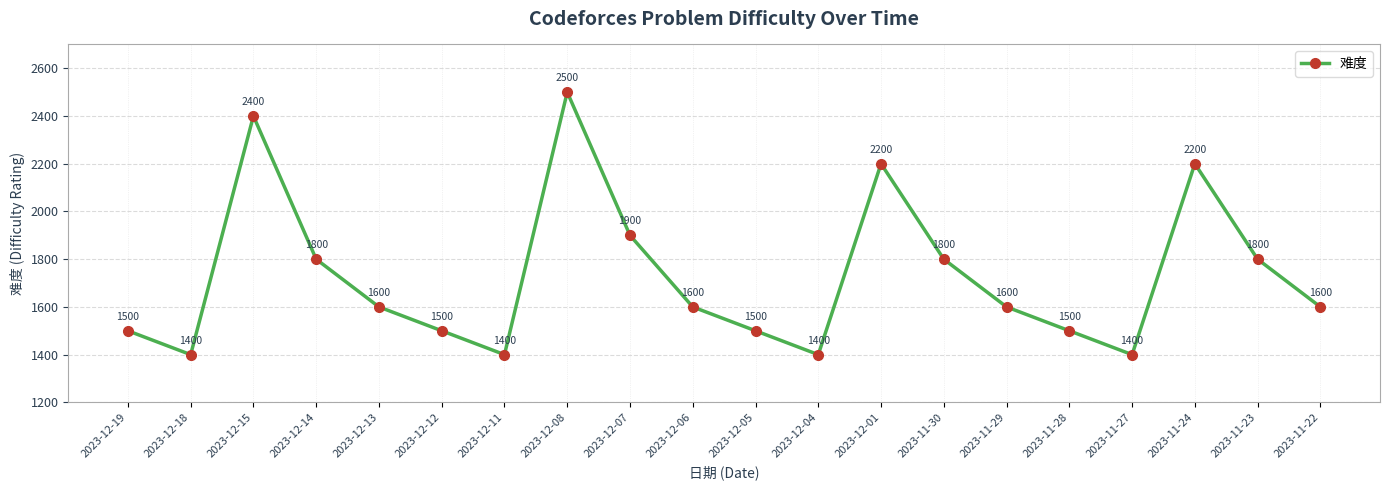

At which label is the value closest to 1950?

2023-12-07